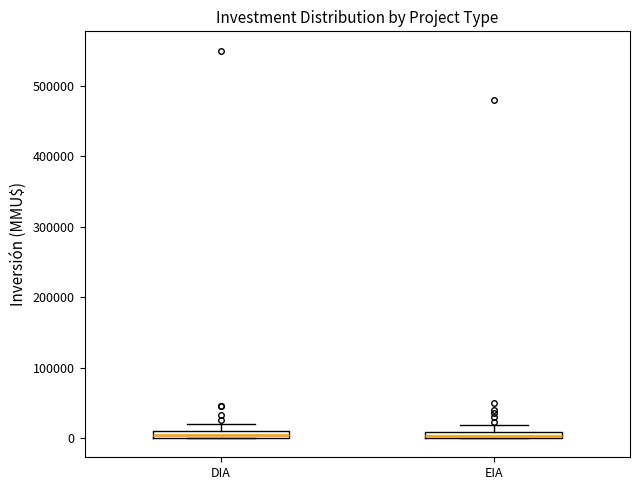

Where is the lower edge of the box for EIA on the y-axis? The values are not printed on the chart, so give them approximately, as read against the axis.

0